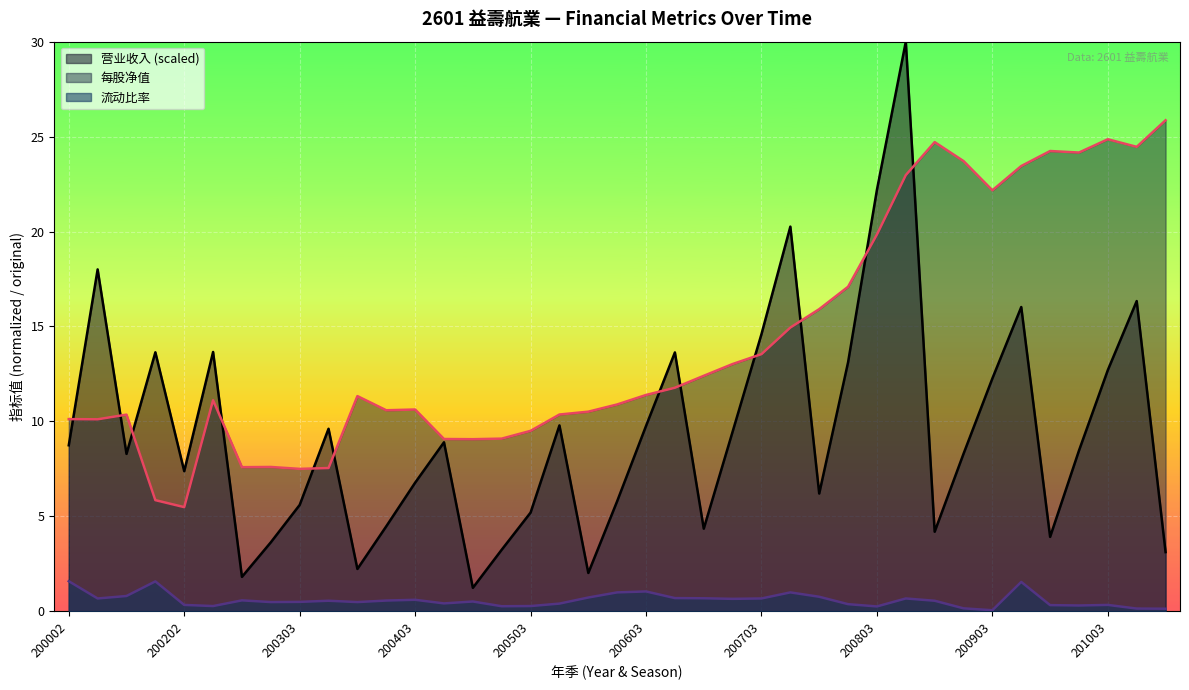

True or false: 每股净值 has more than 1 interior local peaks.

True